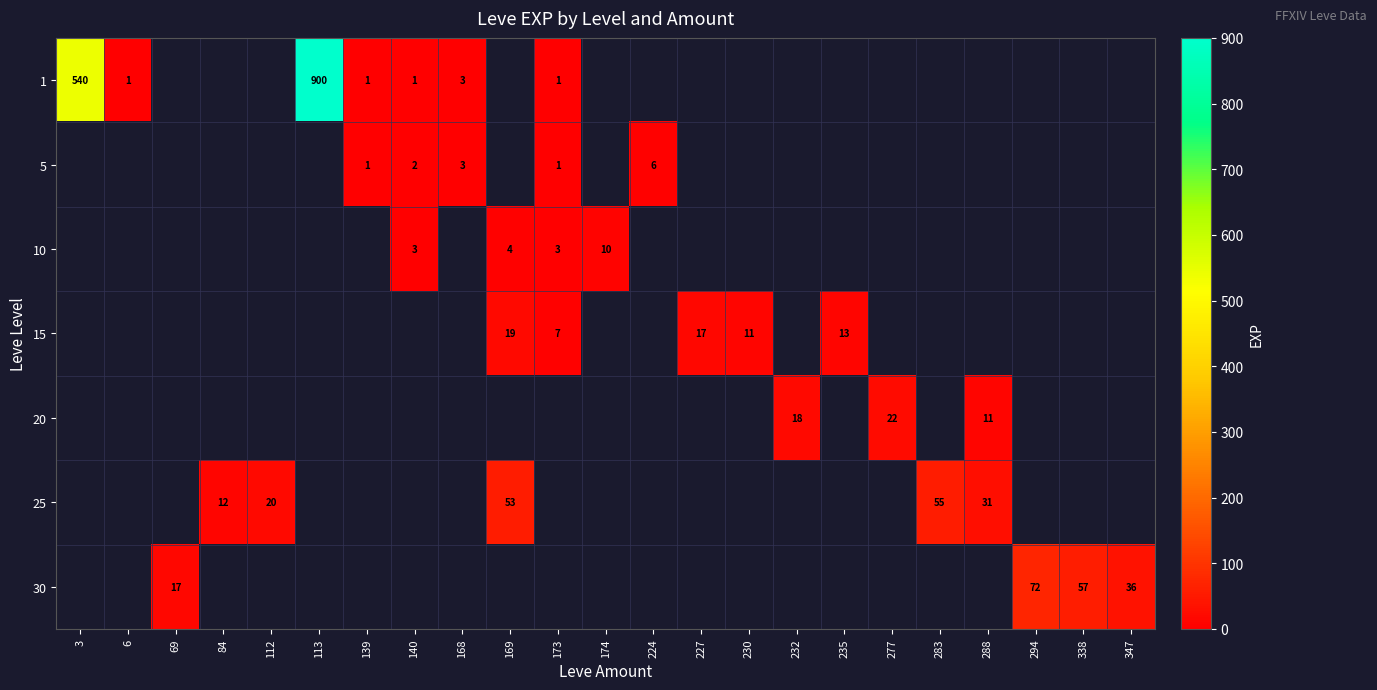

What is the greatest value displayed?

900.0